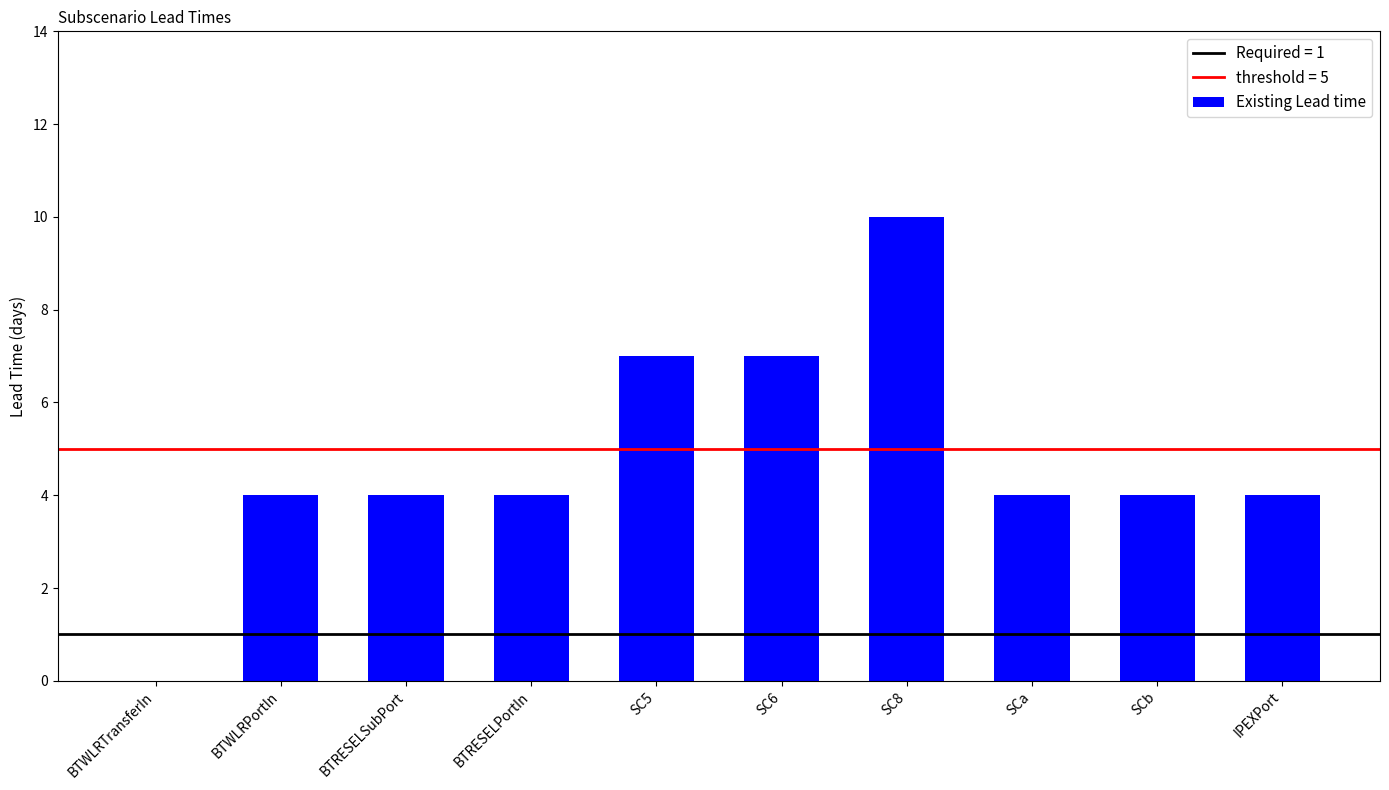

Are the bars horizontal?

No